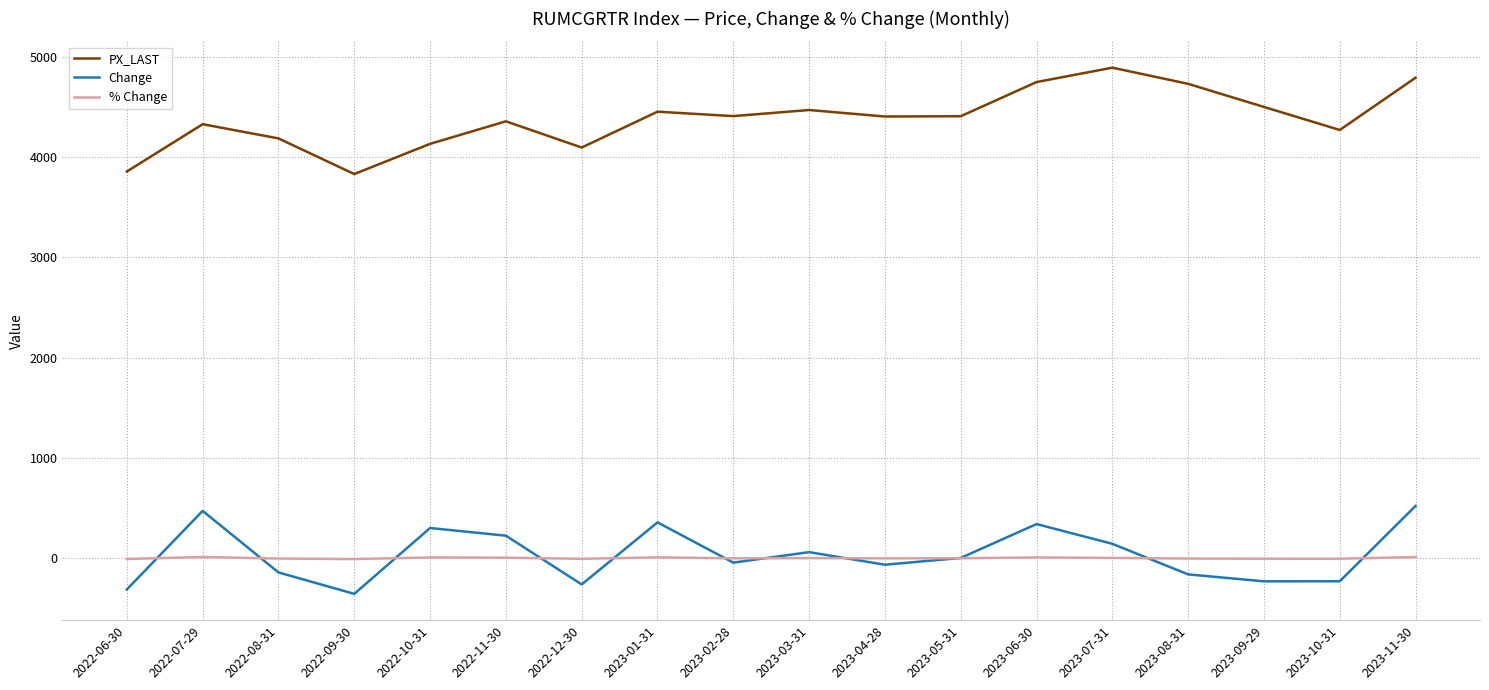

Where does the PX_LAST series first go above 4406?

2023-01-31